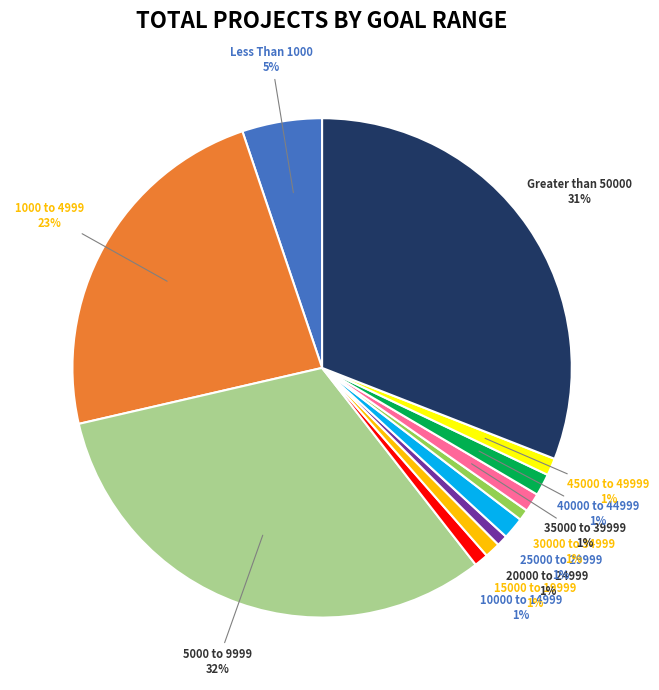

How many segments does this pie chart have?

12